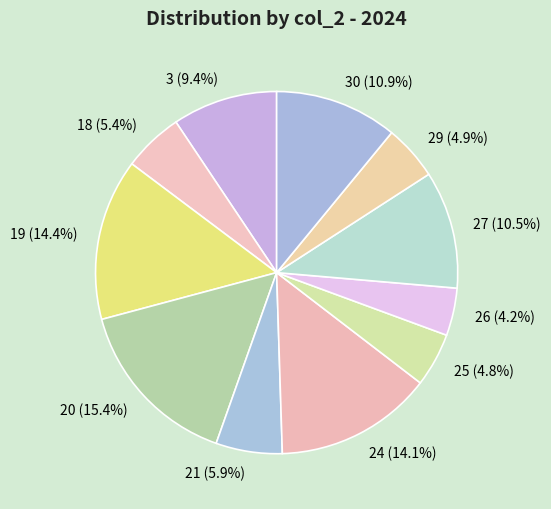

Count the number of slices in the pie.

11